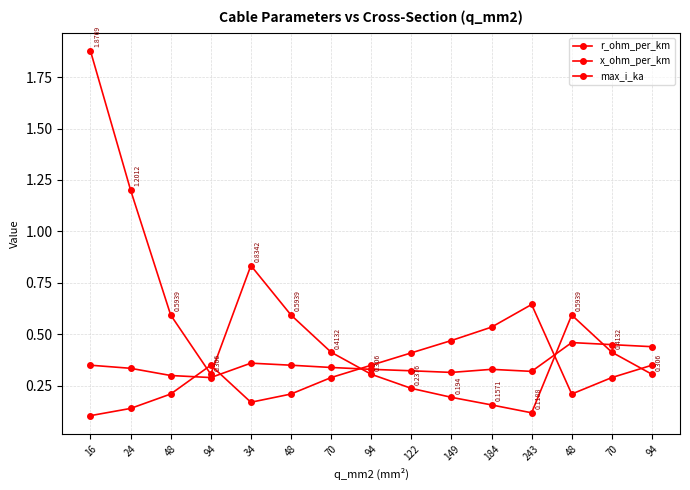

In x_ohm_per_km, how many points are lower than both neighbors (excluding endpoints)?

3